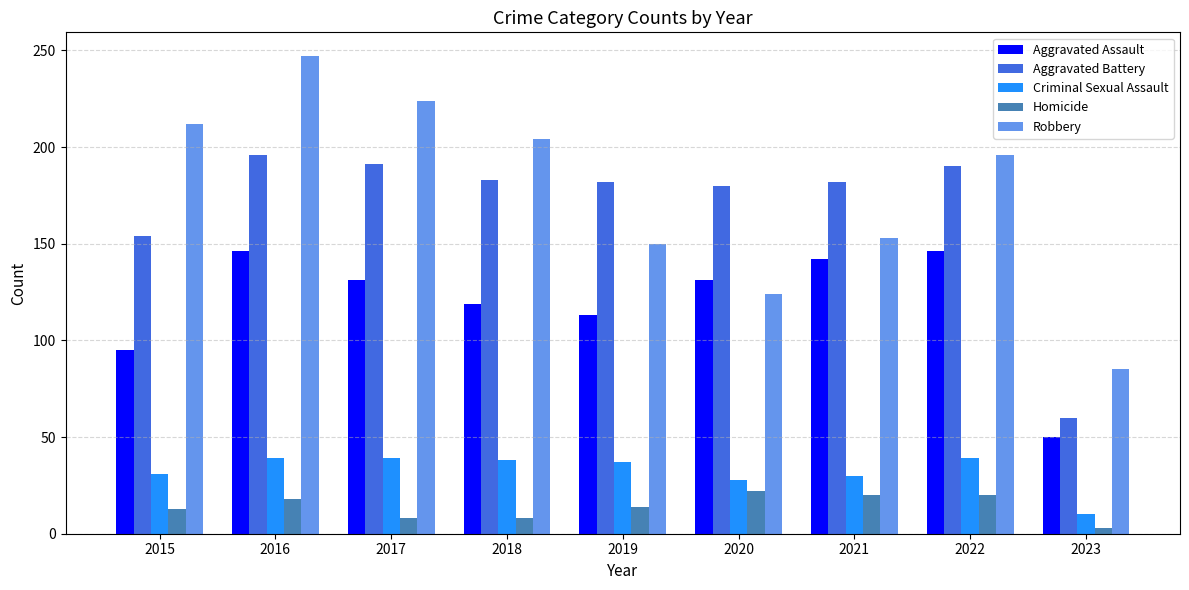

Read the Criminal Sexual Assault value at 2018.

38